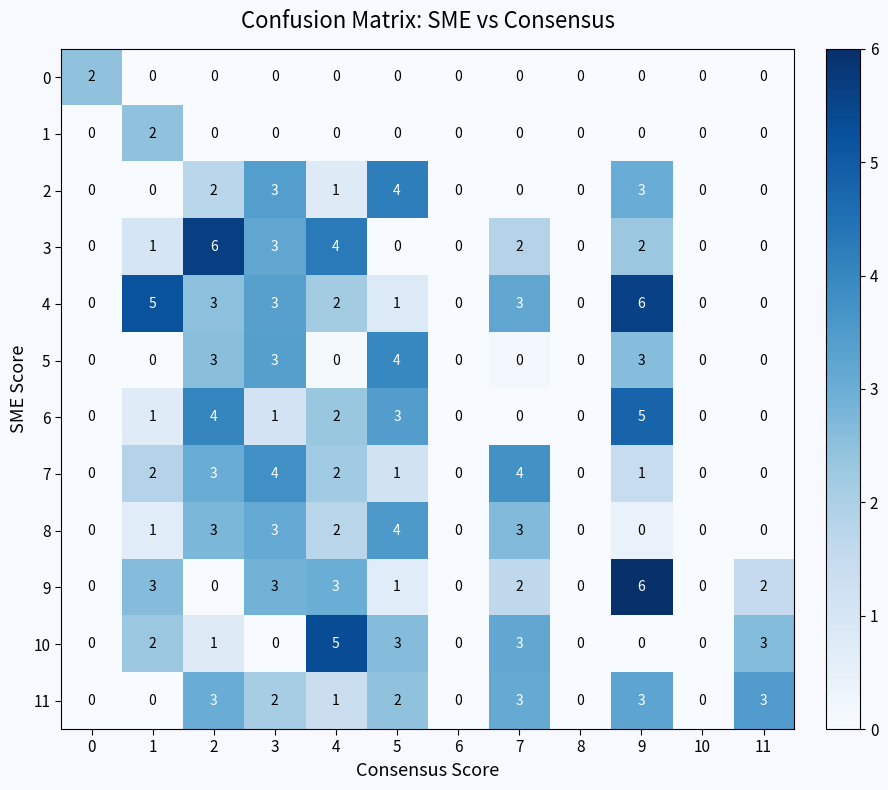

True or false: 0 has a value of 1 at 11.

False